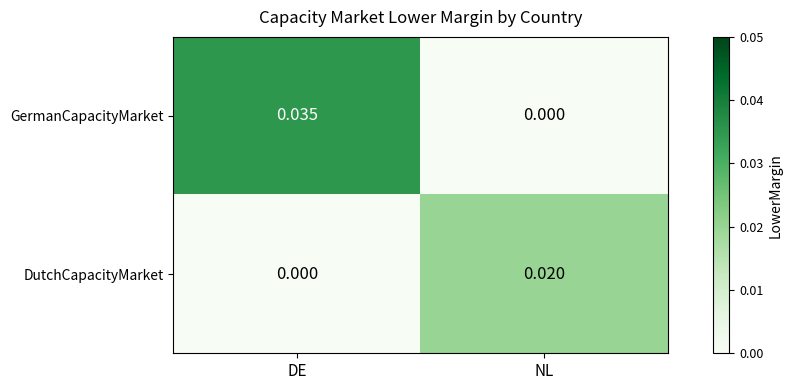

Where is DutchCapacityMarket nearest to the value 0?

DE